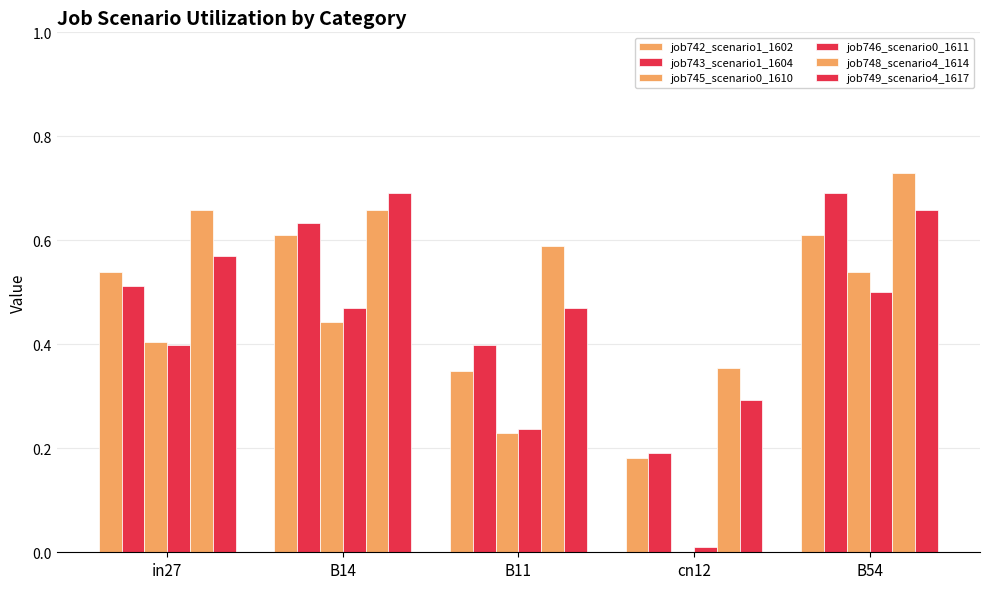

How many groups of bars are there?

5